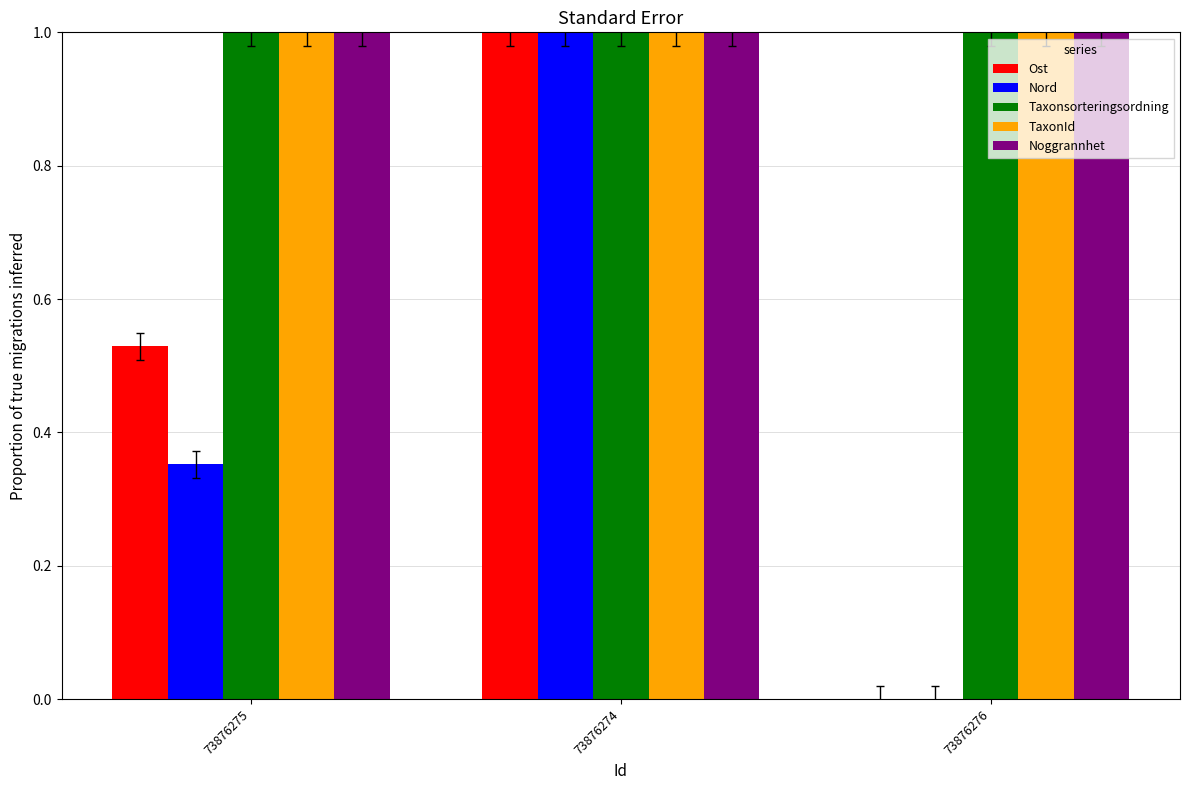

Is the value of Nord at 73876274 greater than the value of Ost at 73876276?

Yes